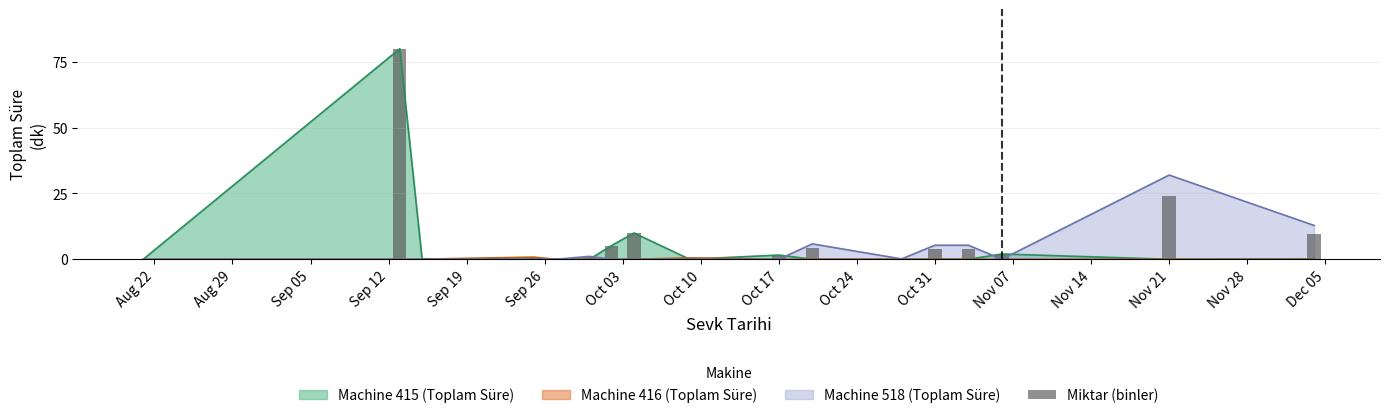

Between Nov 28 and Aug 29, which is larger?

Aug 29